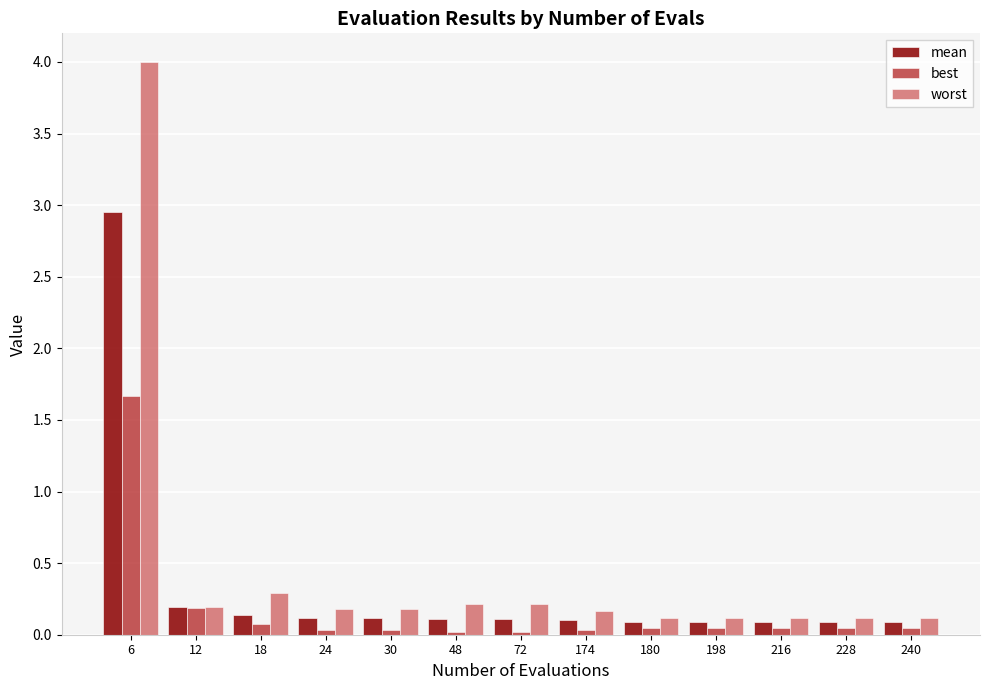

How many data points does each series have?

13